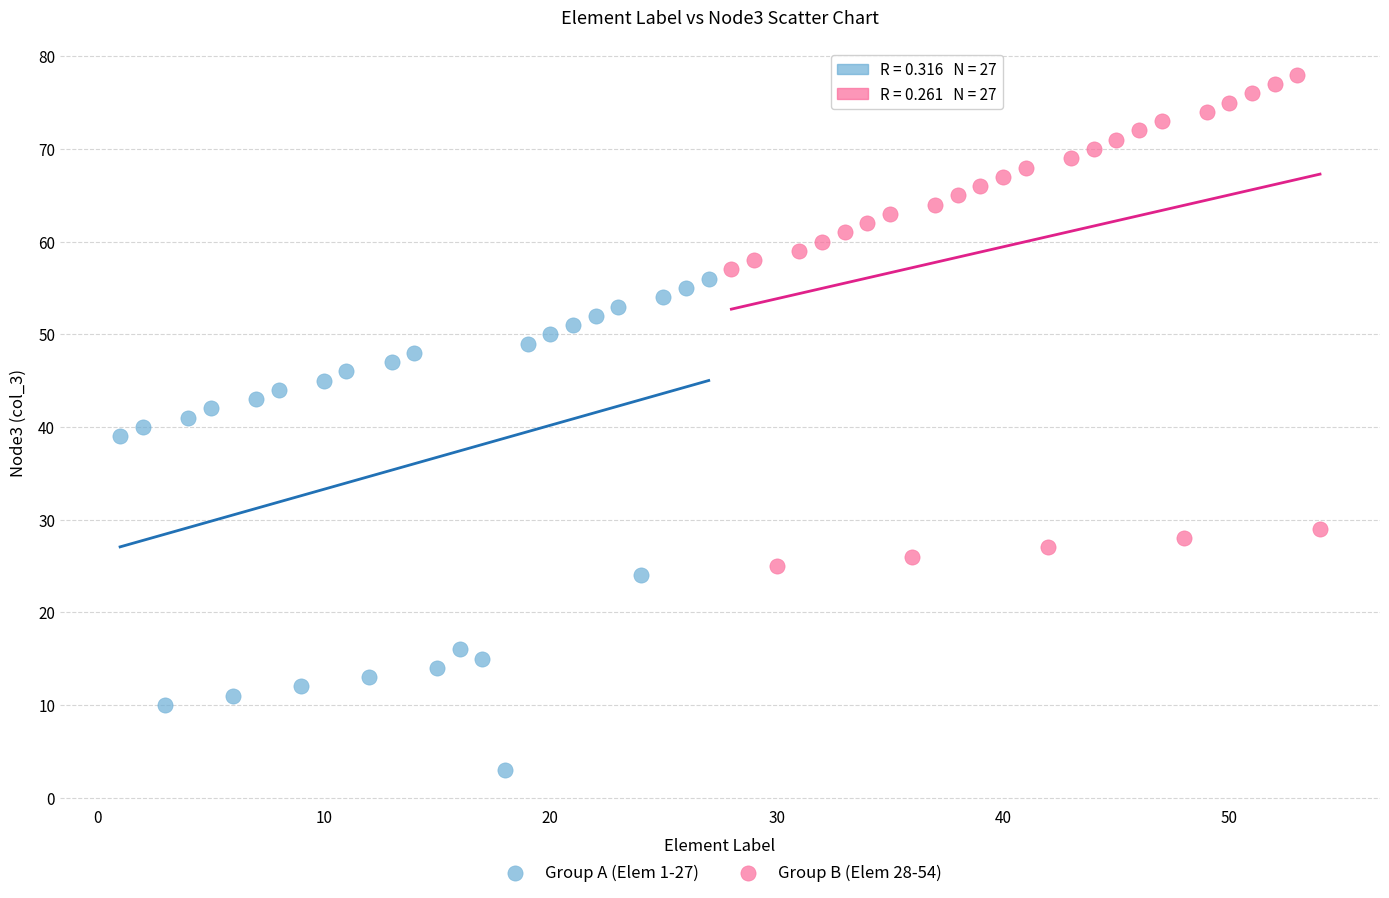

Which series contains the lowest Y value?

Group A (Elem 1-27)